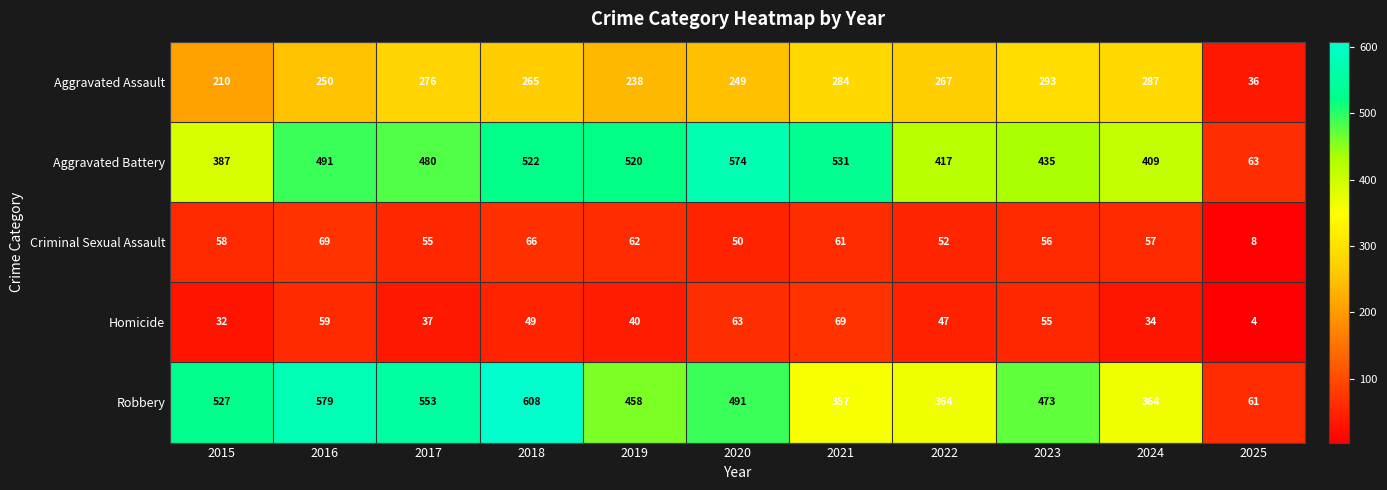

What value does the Aggravated Assault series have at 2022?

267